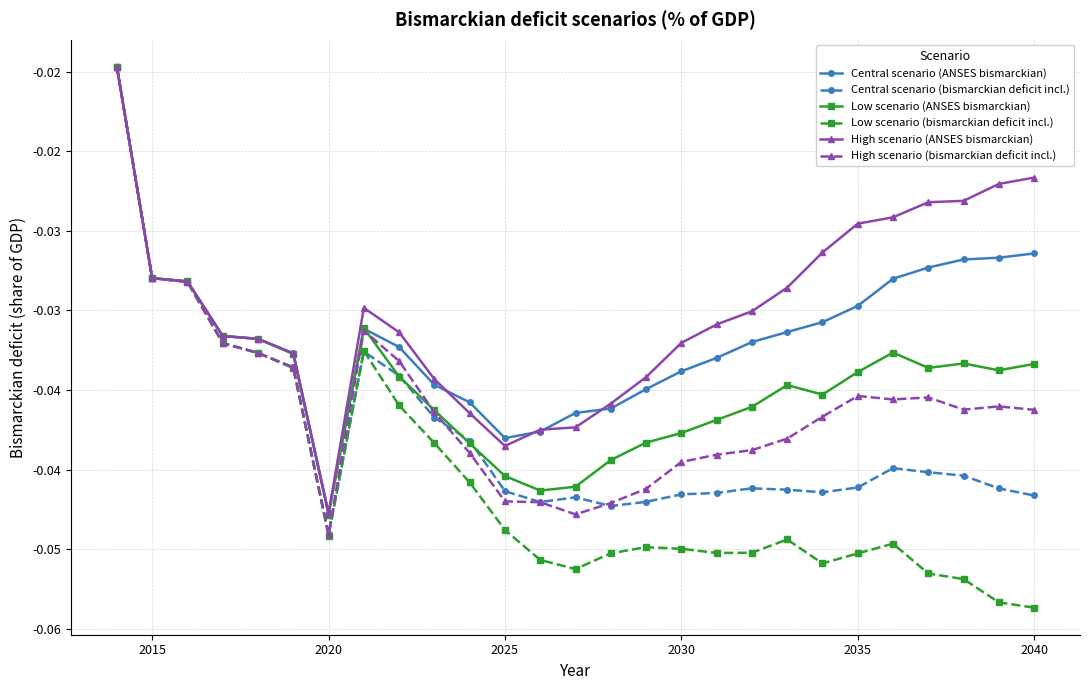

Which series has the widest spread of values?

Low scenario (bismarckian deficit incl.)